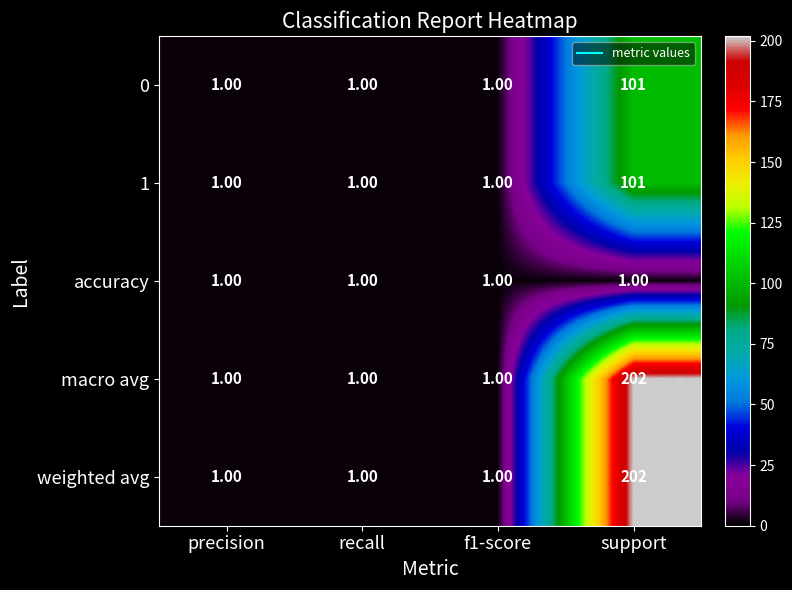

What is the average value of the weighted avg series?

51